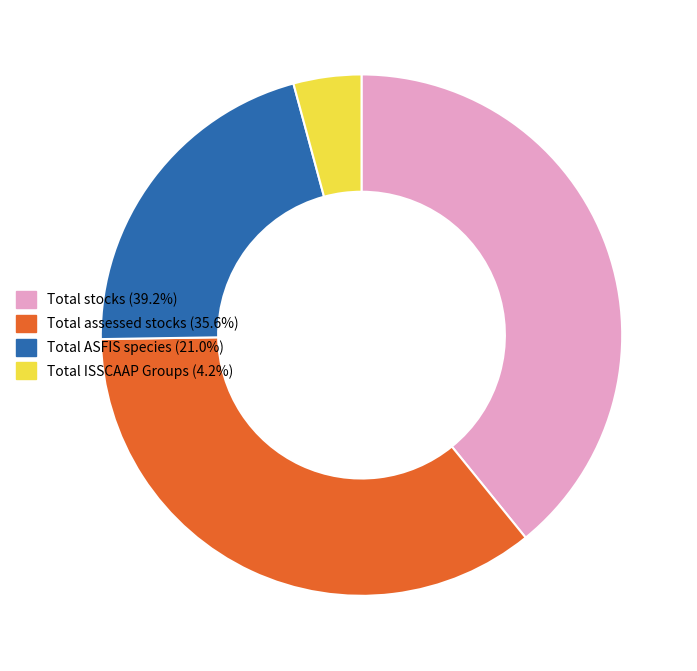

Which has a higher value, Total stocks or Total ASFIS species?

Total stocks